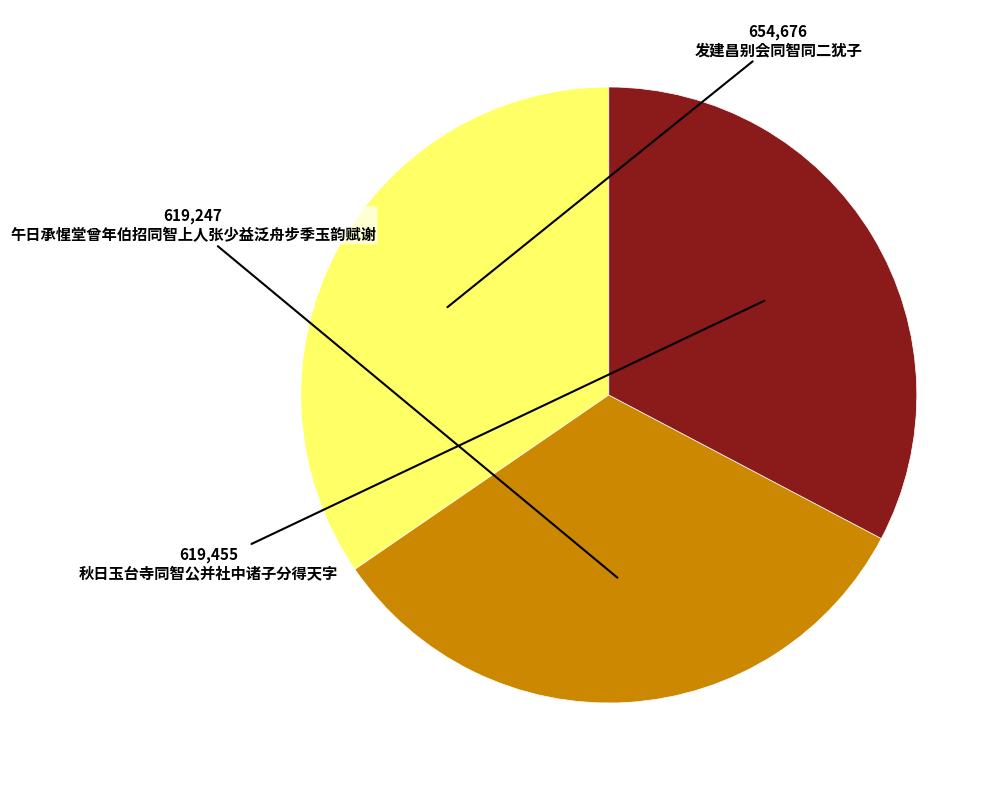

True or false: 午日承惺堂曾年伯招同智上人张少益泛舟步季玉韵赋谢 accounts for 33% of the total.

True